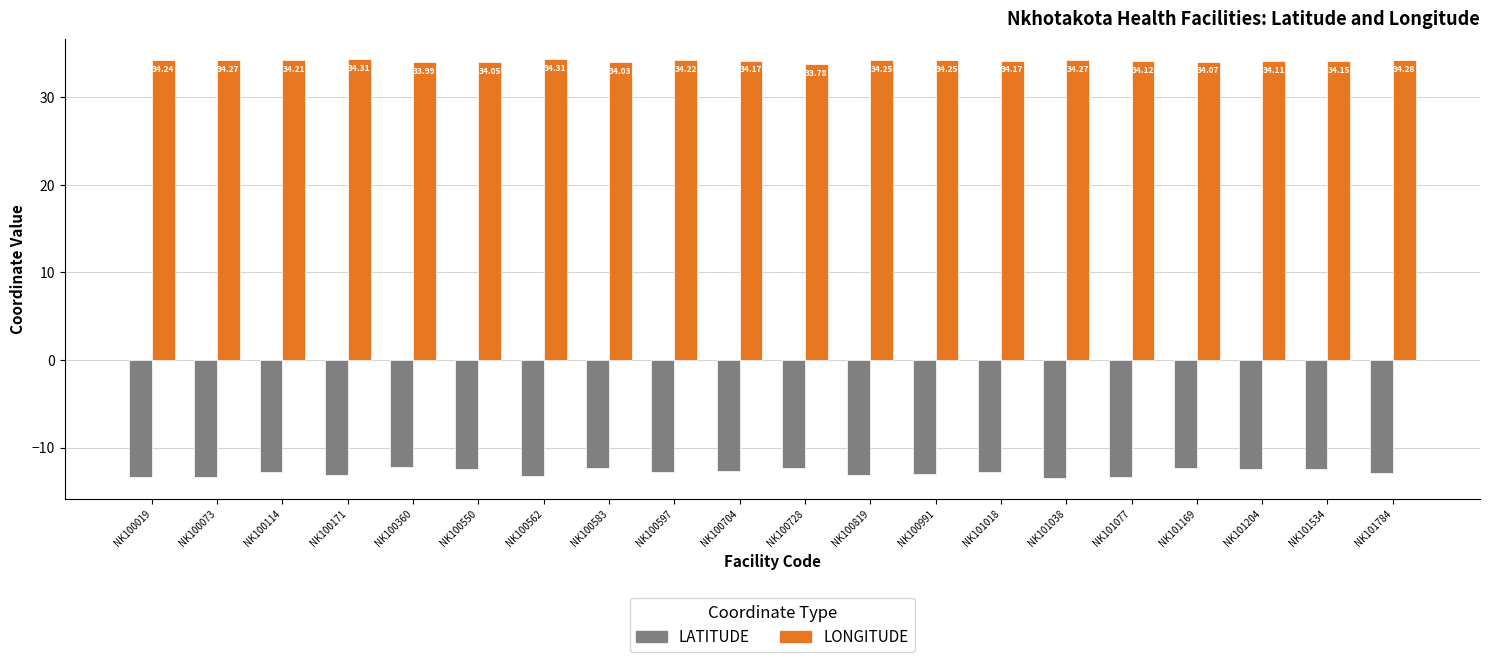

At which category is the sum across all series the highest?

NK100360